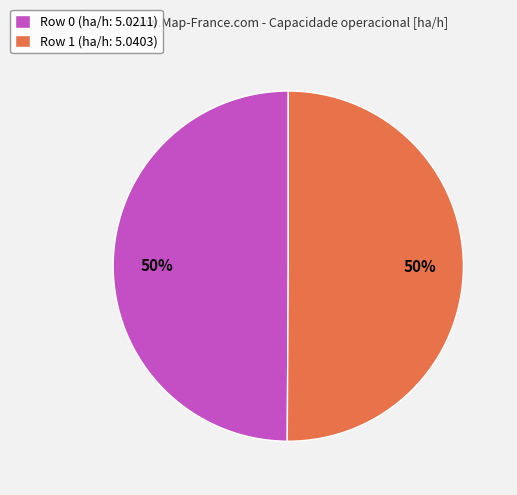

To the nearest percent, what is the combined percentage of Row 1 and Row 0?

100%